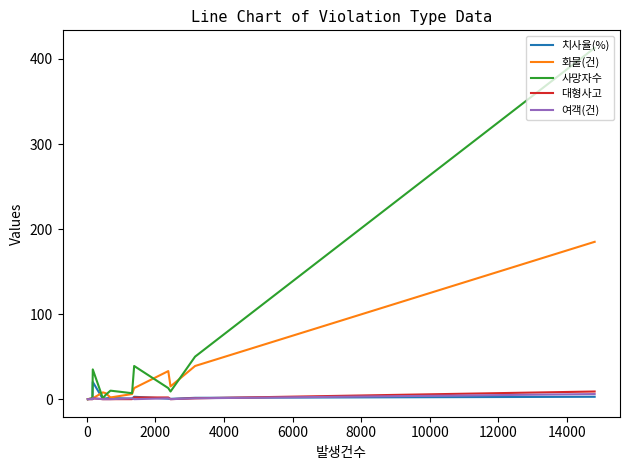

Which series has the largest total across all categories?

사망자수